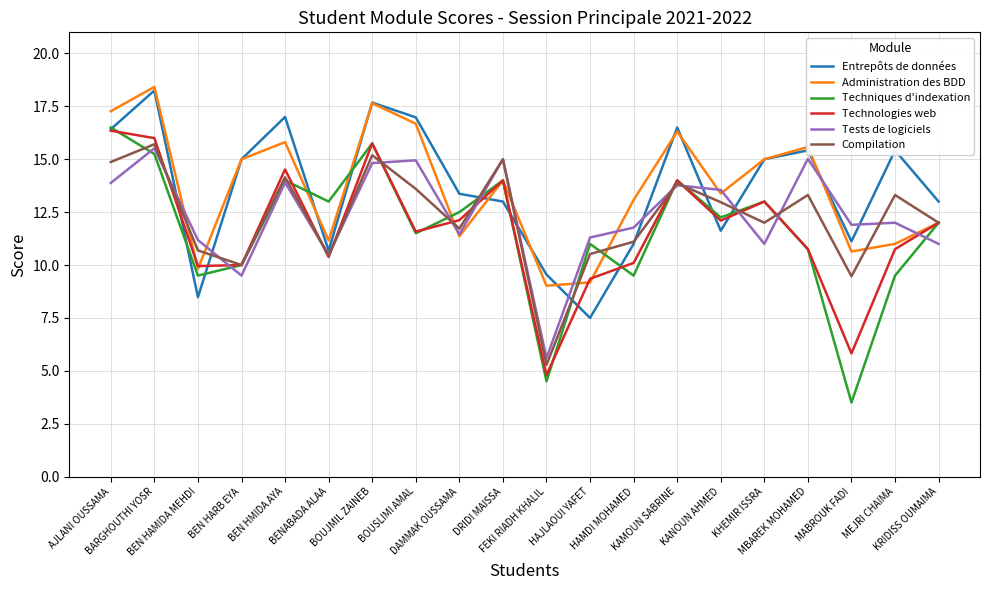

What is the highest value of the Tests de logiciels series?

15.5